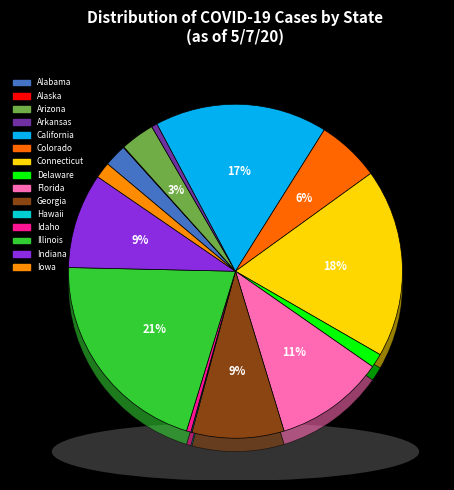

Does Connecticut represent more than half of the total?

No